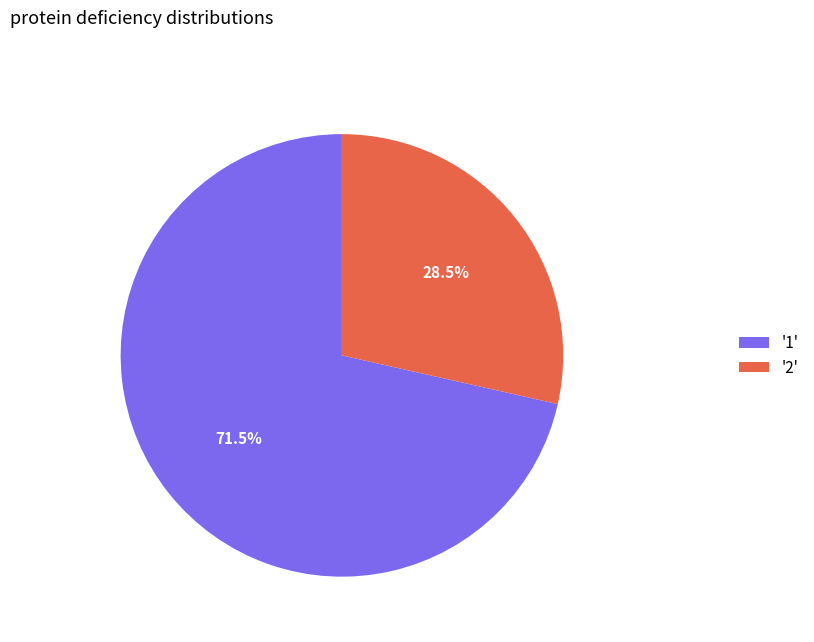

Which has a higher value, '1' or '2'?

'1'